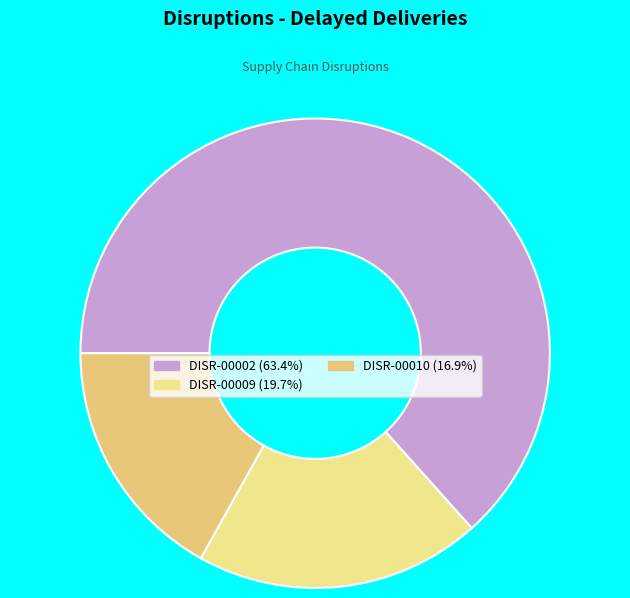

What percentage is NOT represented by DISR-00010?

83.1%